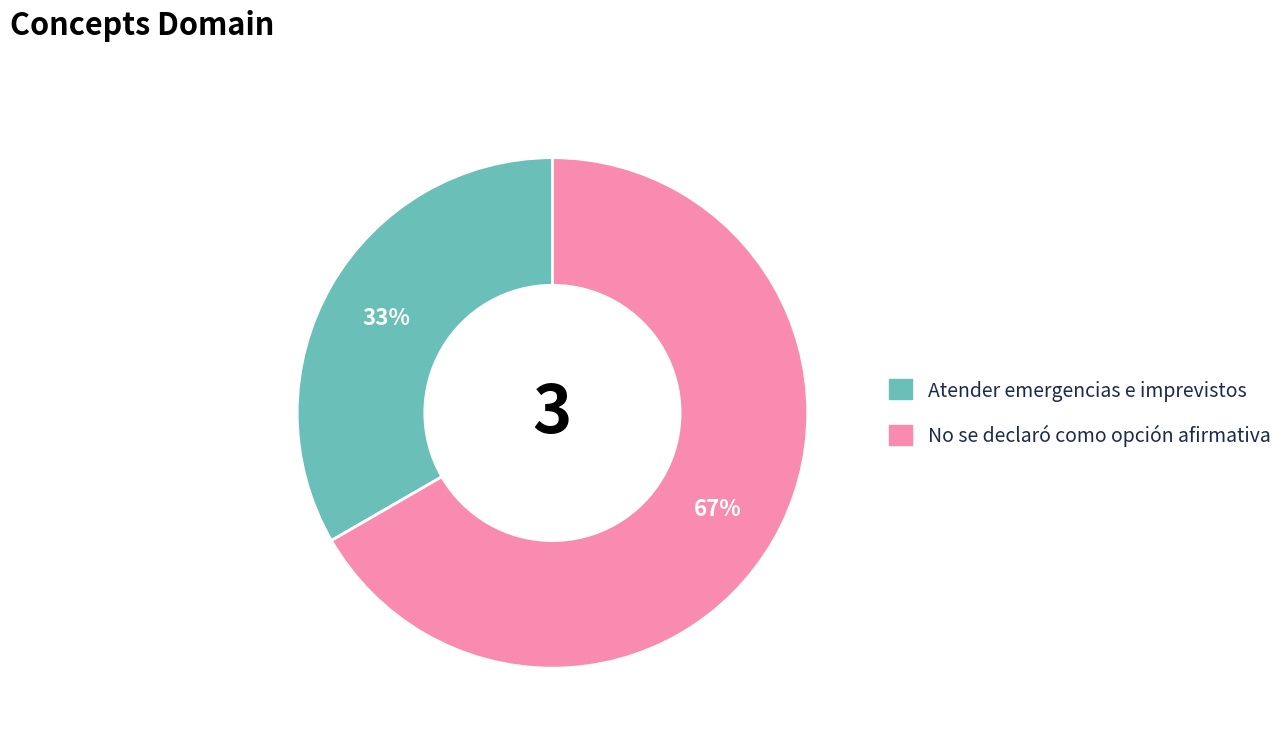

Which category has the smallest portion of the pie?

Atender emergencias e imprevistos